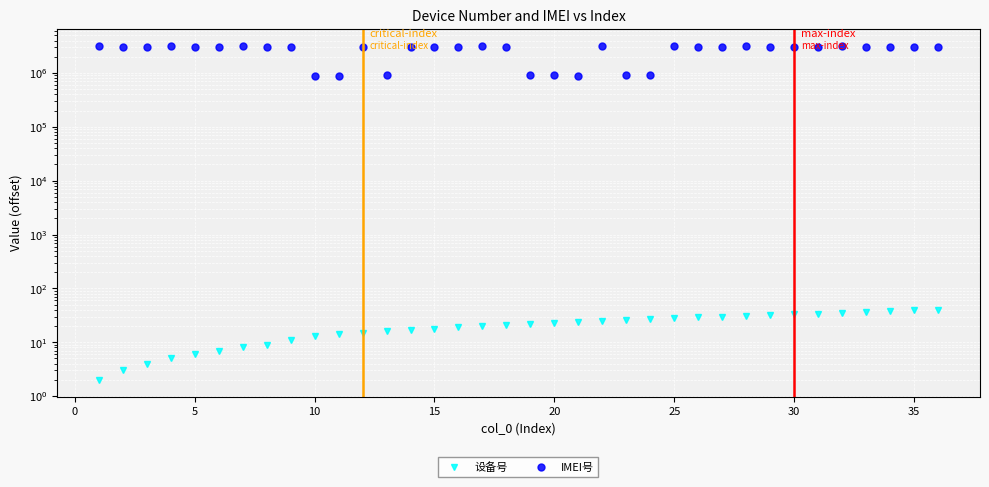

Reading right to left, extract all data points from this chart.

设备号: 40	39	38	37	35	34	33	32	31	30	29	28	27	26	25	24	23	22	21	20	19	18	17	16	15	14	13	11	9	8	7	6	5	4	3	2
IMEI号: 3102181	3100409	3101670	3101167	3142724	3101704	3100201	3102199	3213087	3102173	3101258	3219100	900686	898880	3209432	897825	900389	899474	3100268	3210802	3100961	3100151	3100250	898716	3101225	870111	886083	3102439	3101092	3184585	3100441	3100235	3218862	3100979	3100995	3103924